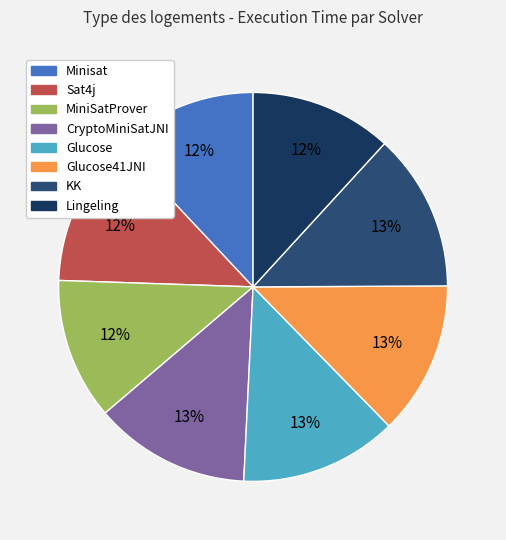

Rank the categories by value from highest to lowest.

KK, Glucose, CryptoMiniSatJNI, Glucose41JNI, Sat4j, Minisat, Lingeling, MiniSatProver